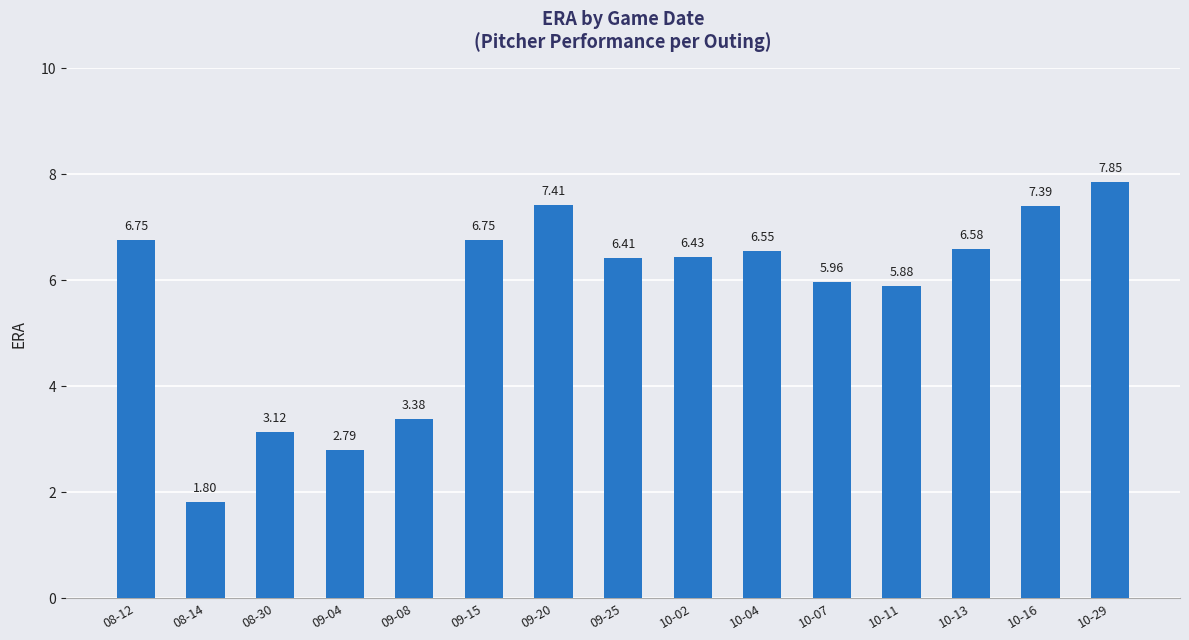

What is the change in value from 09-08 to 09-25?

+3.0